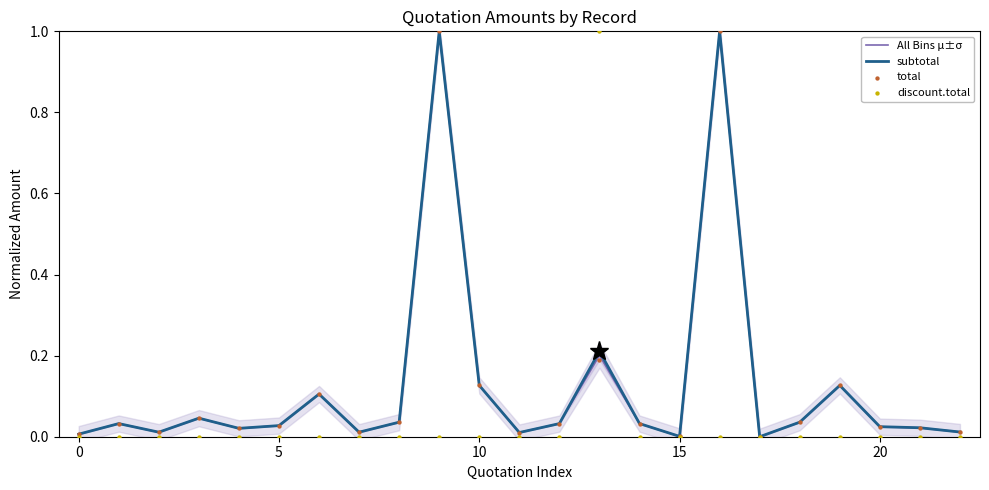

Is the value of All Bins μ±σ at 21 greater than the value of discount.total at 21?

Yes